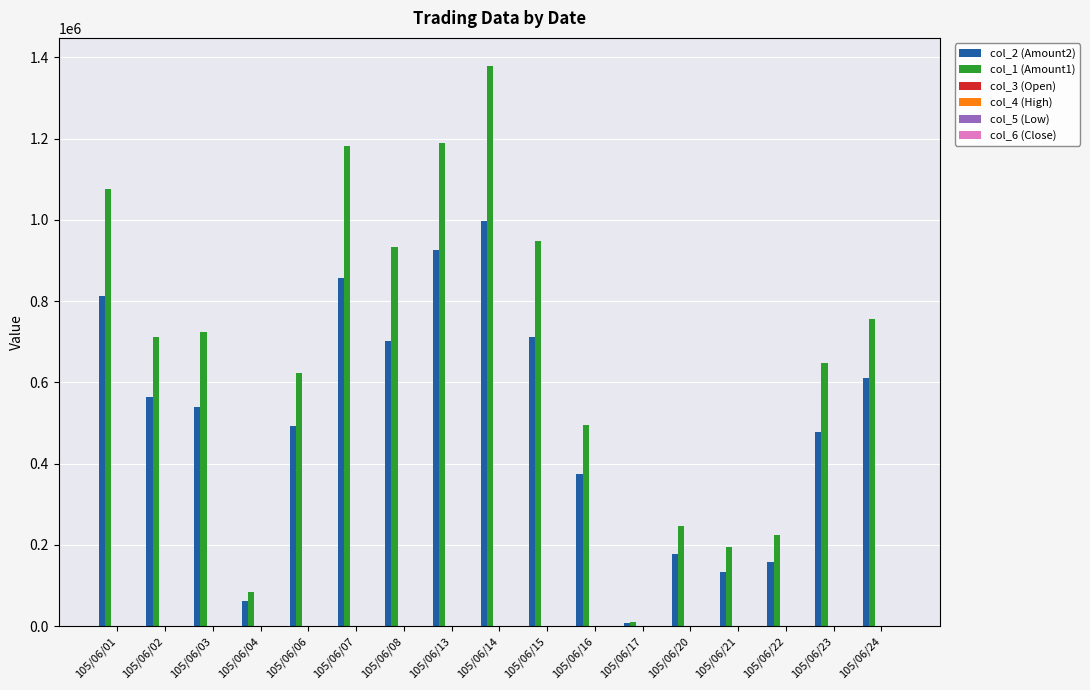

What is the approximate value of col_2 (Amount2) at 105/06/21?

134240.0